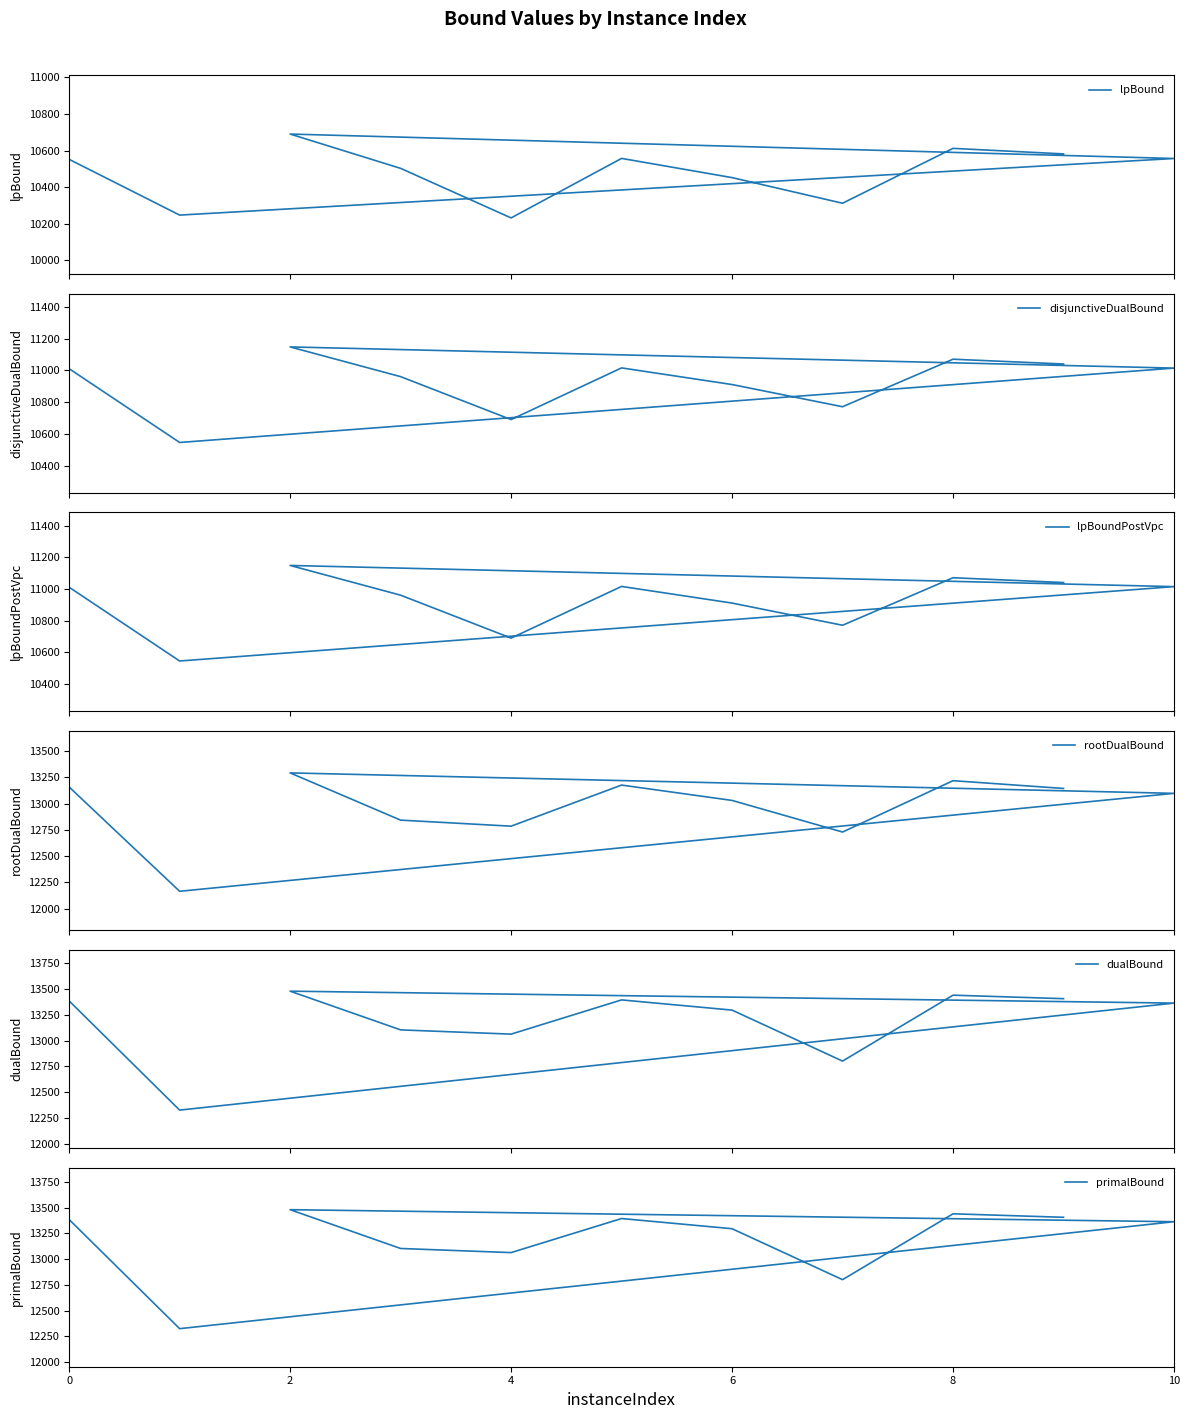

Does the chart have visible grid lines?

No